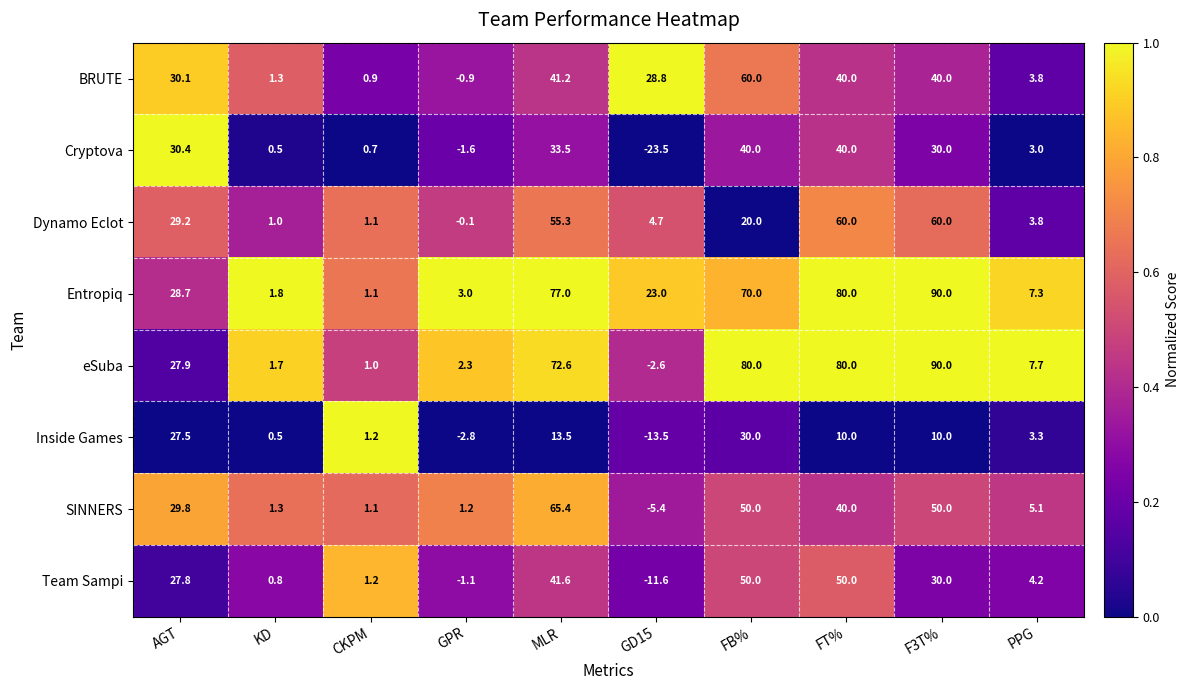

Where is BRUTE nearest to the value 29?

GD15